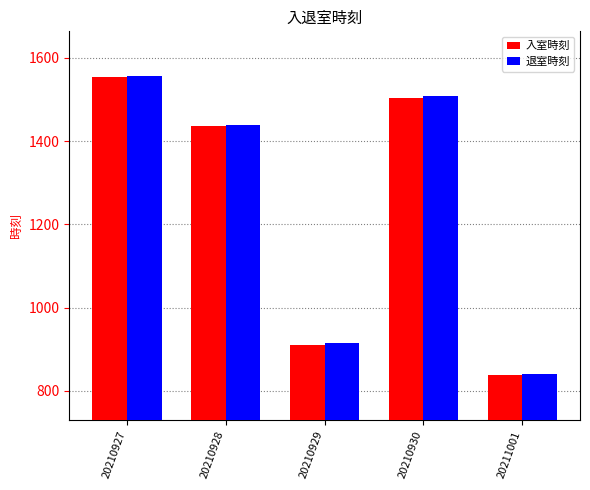

Rank the categories by 退室時刻 value from lowest to highest.

20211001, 20210929, 20210928, 20210930, 20210927